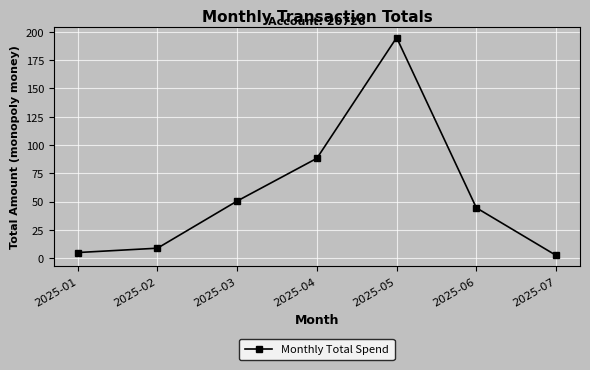

What is the change in value from 2025-04 to 2025-07?

-85.8